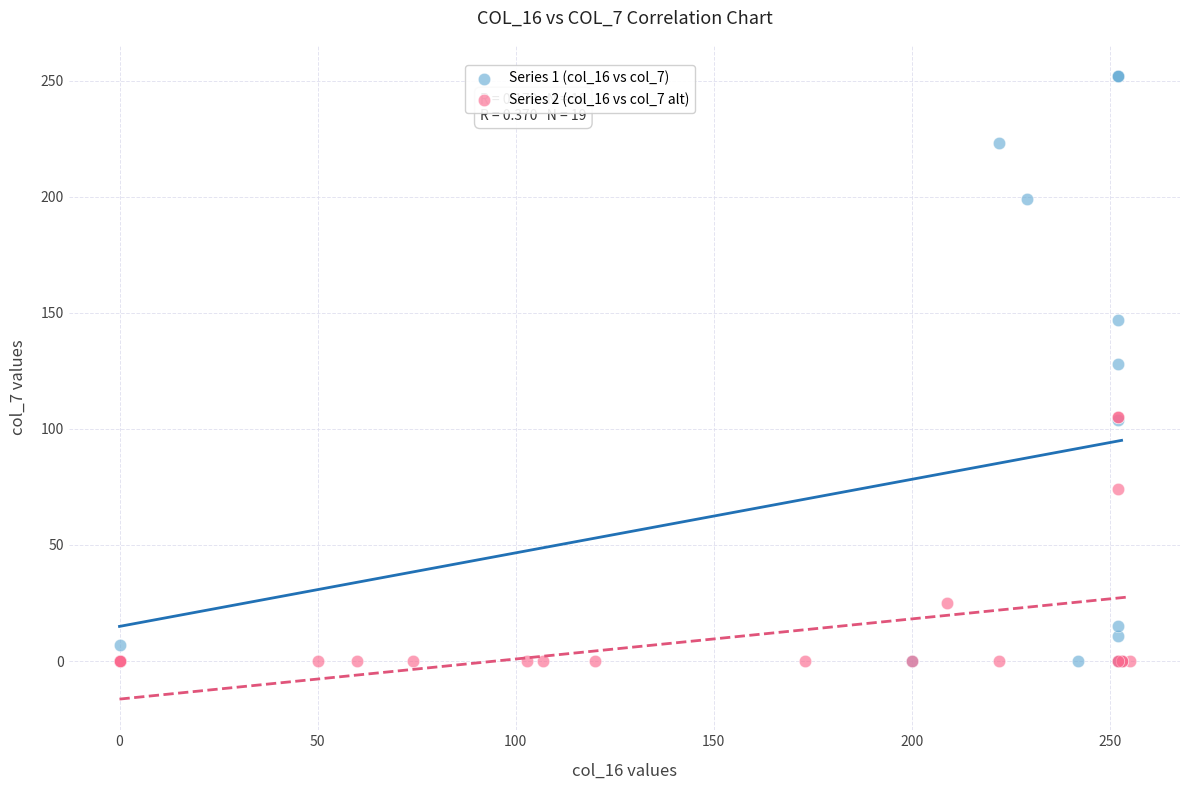

Which series reaches the maximum Y coordinate?

Series 1 (col_16 vs col_7)